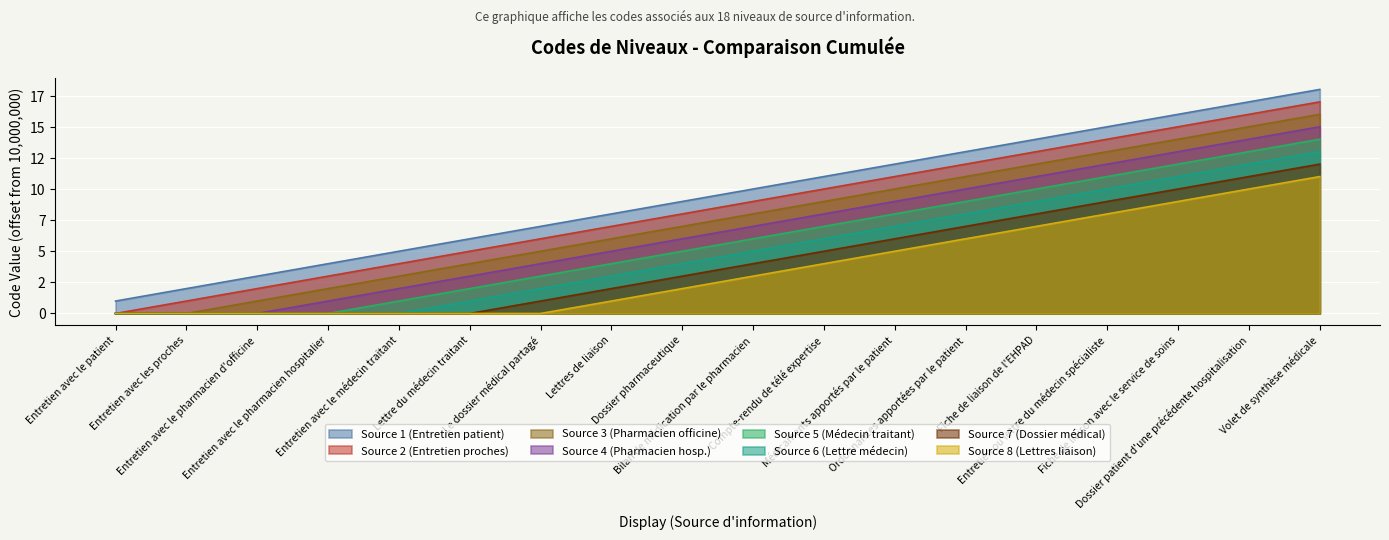

What are all the series names shown in the legend?

Source 1 (Entretien patient), Source 2 (Entretien proches), Source 3 (Pharmacien officine), Source 4 (Pharmacien hosp.), Source 5 (Médecin traitant), Source 6 (Lettre médecin), Source 7 (Dossier médical), Source 8 (Lettres liaison)